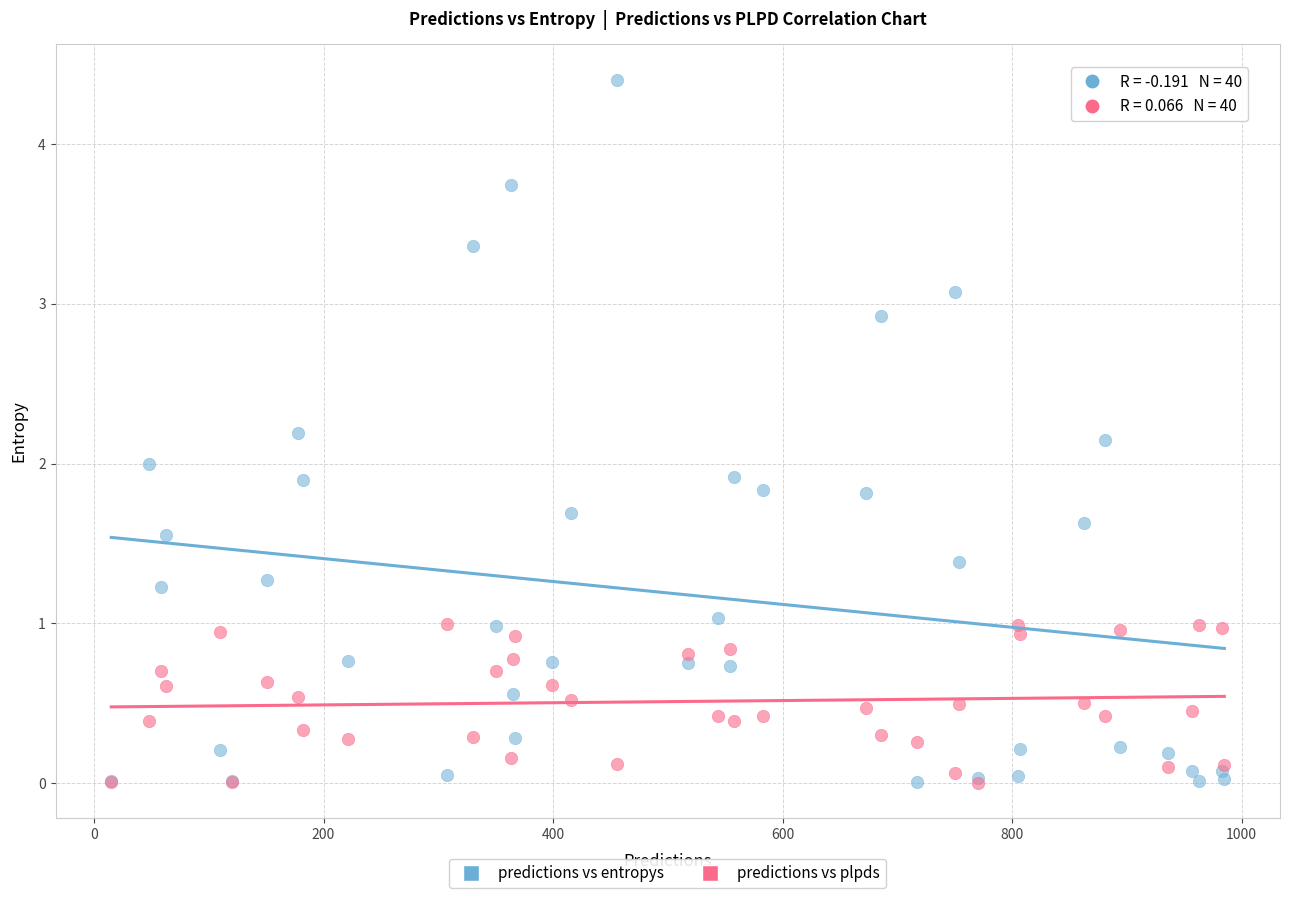

What are all the series names shown in the legend?

predictions vs entropys, predictions vs plpds